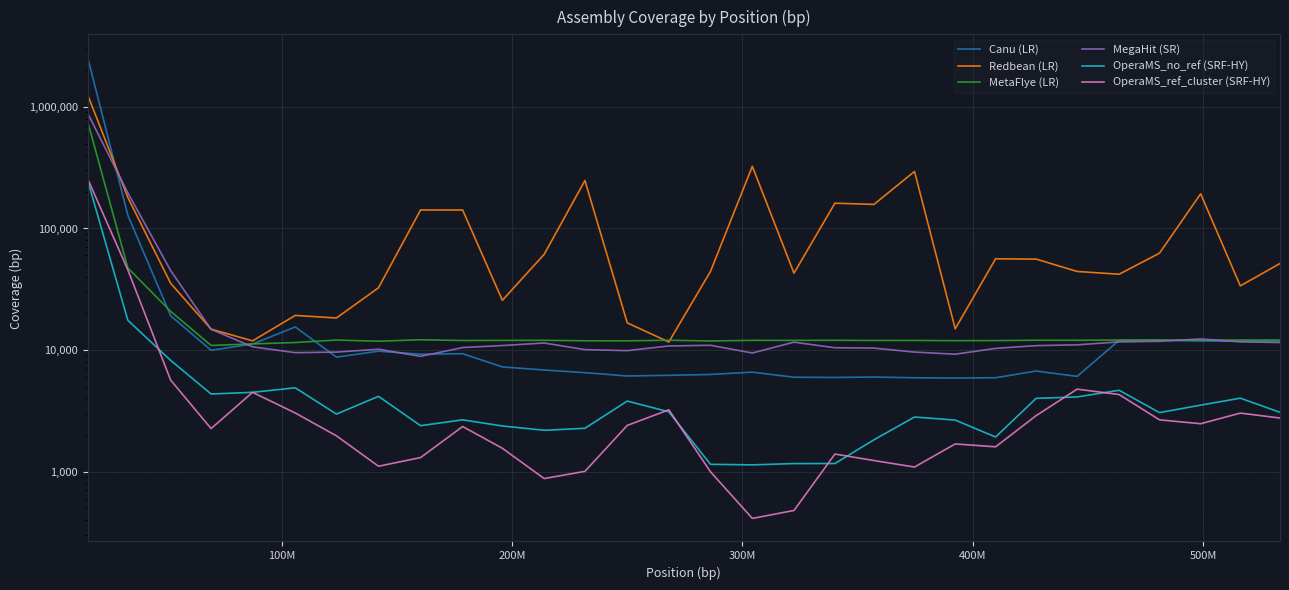

What is the difference between the maximum and minimum values in the OperaMS_no_ref (SRF-HY) series?

247163